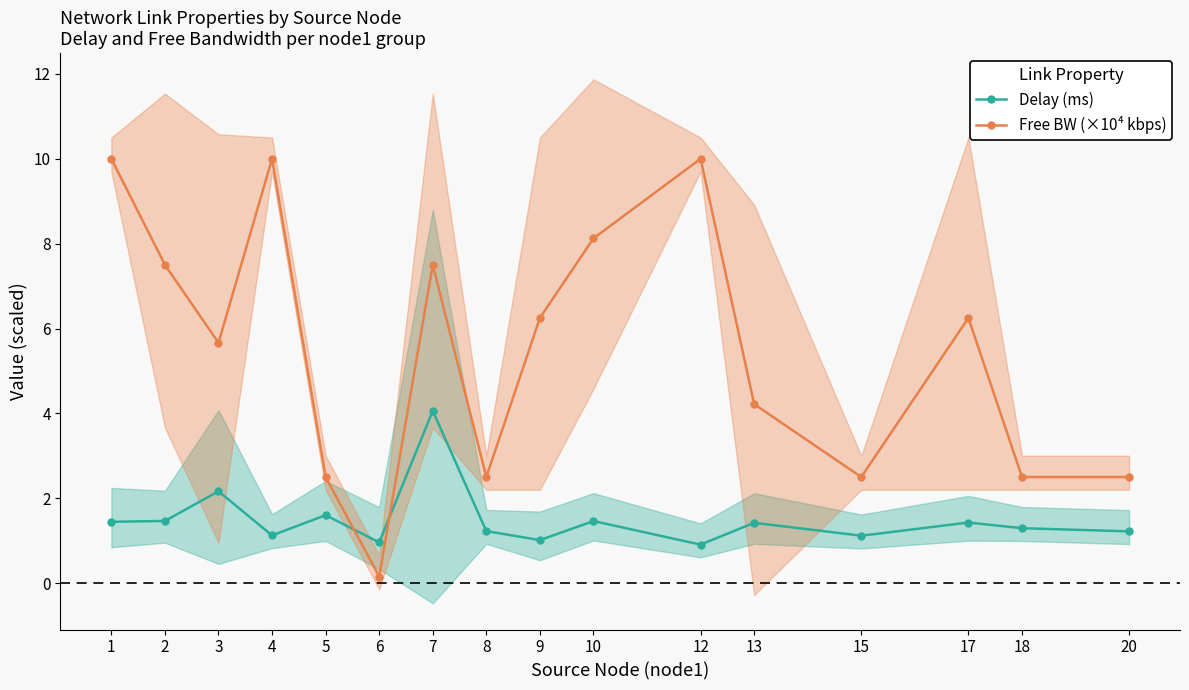

In Delay (ms), how many points are higher than both neighbors (excluding endpoints)?

6